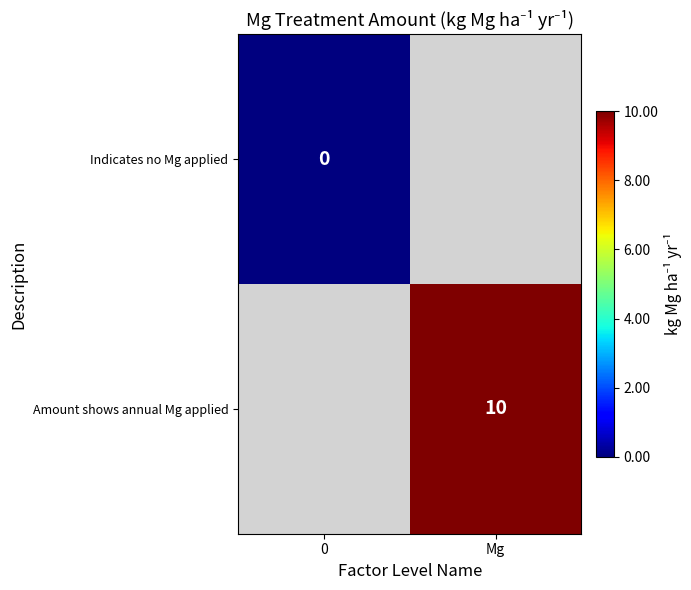

The value of Amount shows annual Mg applied at Mg is 17. True or false?

False